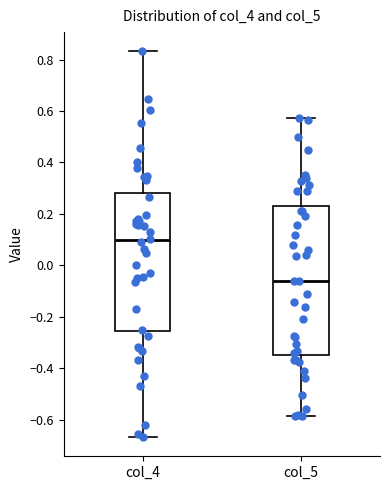

Reading left to right, read every box against the y-axis: the position of its median line, the range the box covers, and the ends of its whiskers. The values are not printed on the chart, so give them approximately, as read against the axis.

col_4: median 0.10, box -0.26 to 0.28, whiskers -0.66 to 0.84
col_5: median -0.06, box -0.34 to 0.24, whiskers -0.58 to 0.58